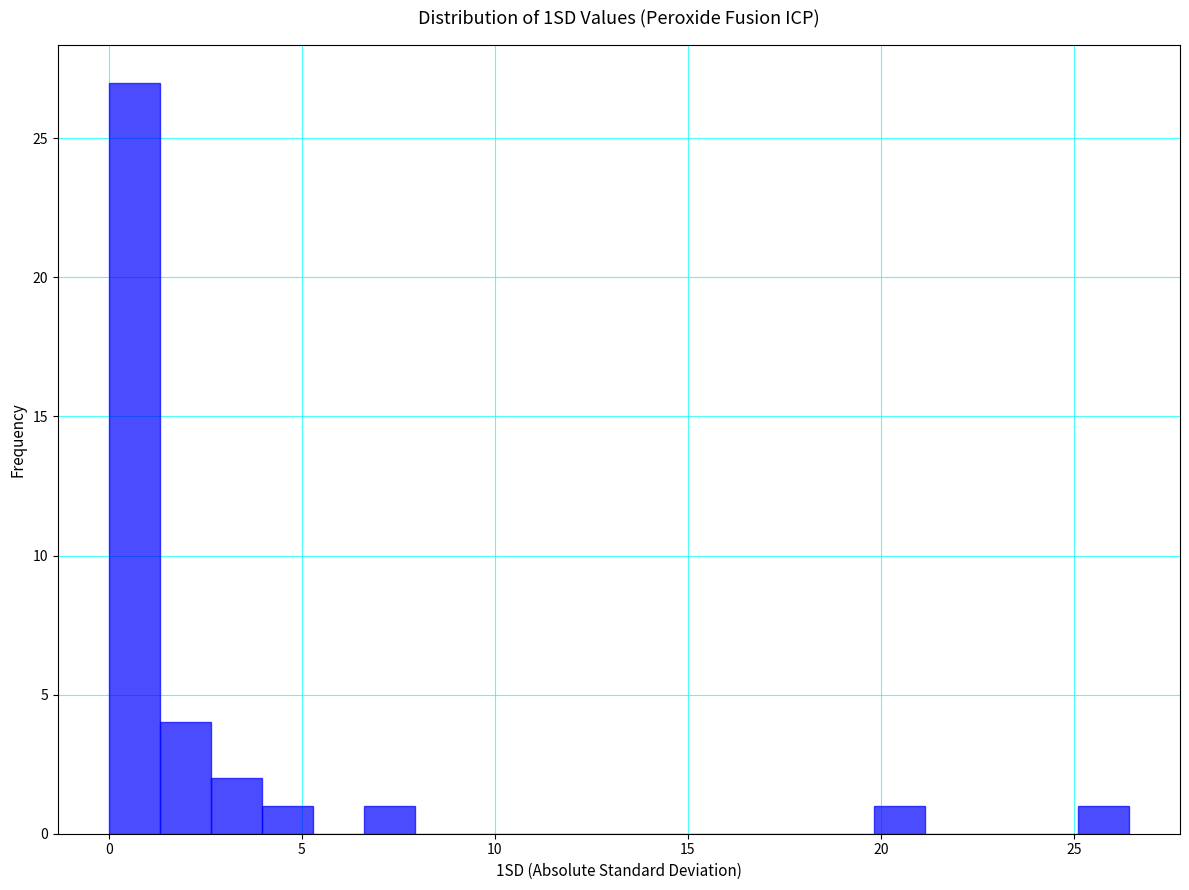

Read against the x-axis, roughly where is the centre of the tallest bar?

0.5